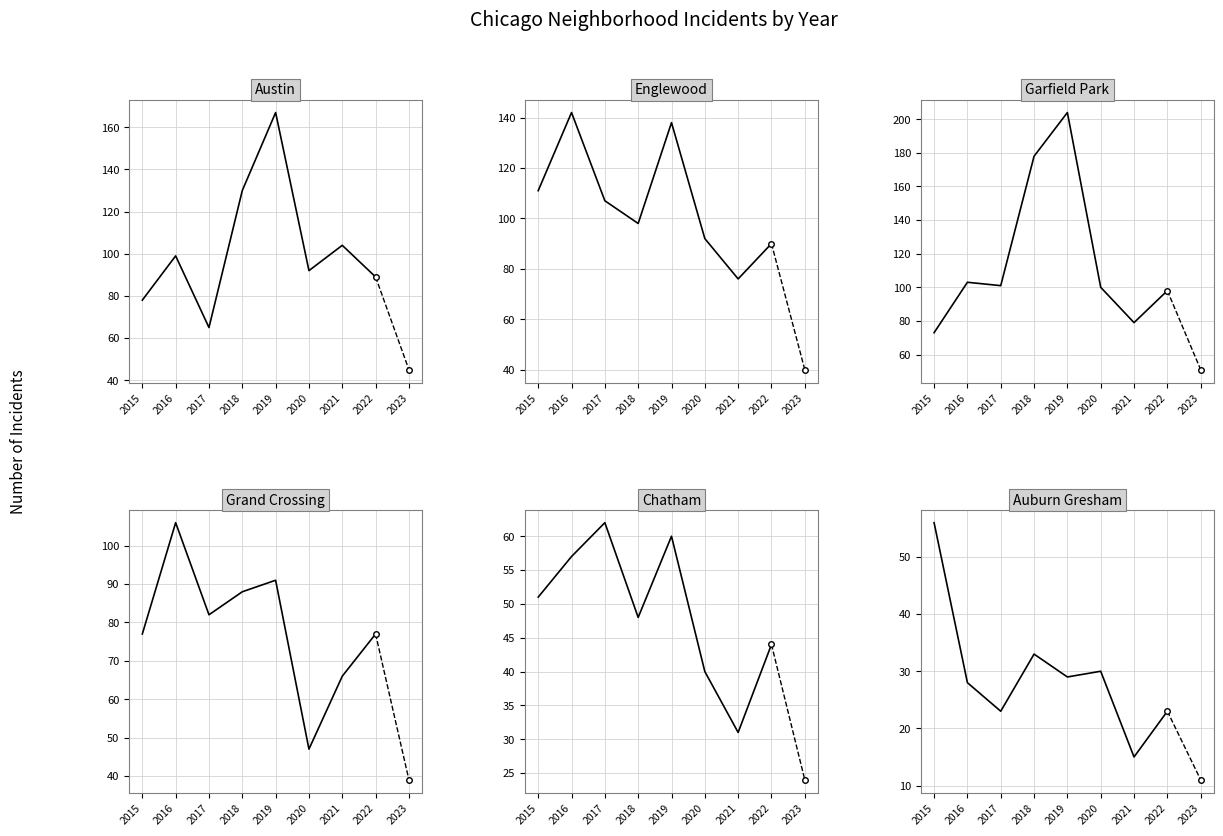

True or false: Chatham and Auburn Gresham intersect in this chart.

True